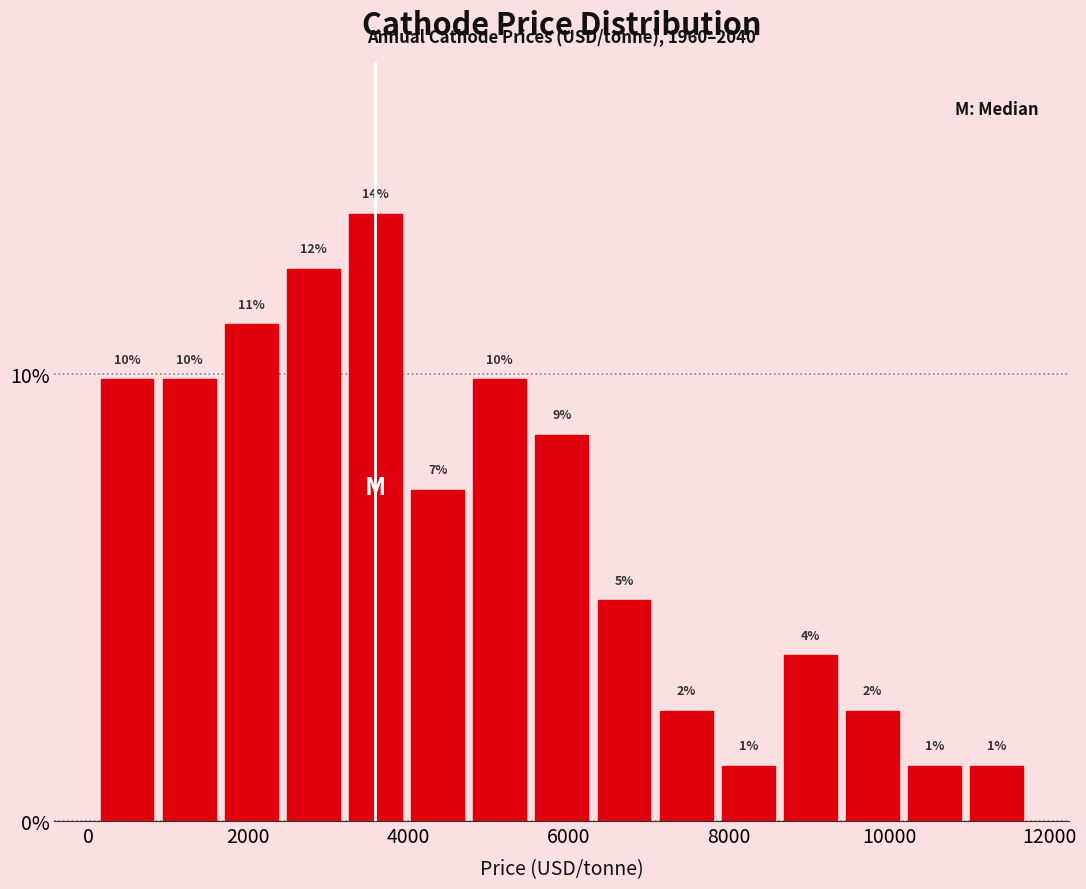

Around what value on the x-axis is the tallest bar? Give the approximate position of its centre, as read against the axis.

3600